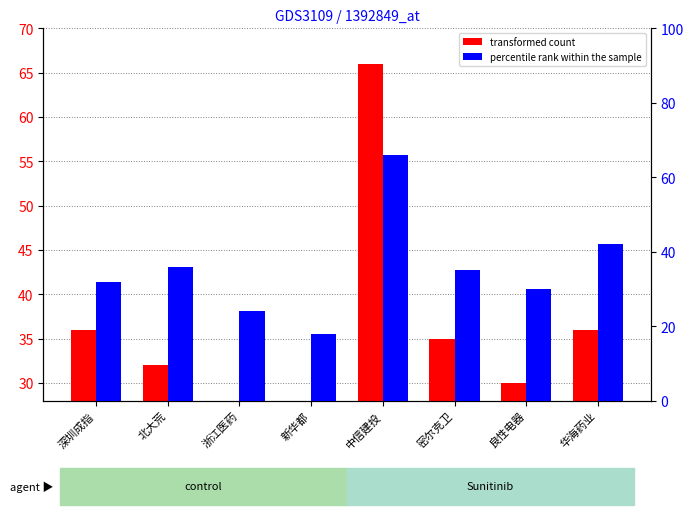

What is the value of the percentile rank within the sample bar at the 7th from the left?

30